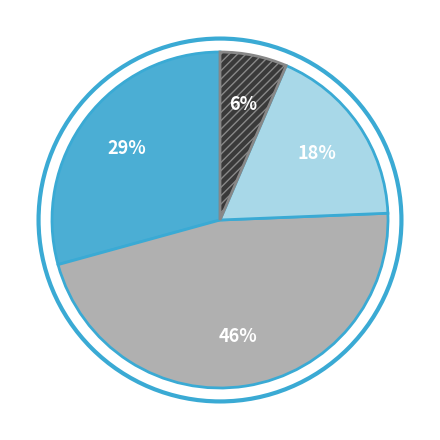

Is there a majority slice in this chart?

No